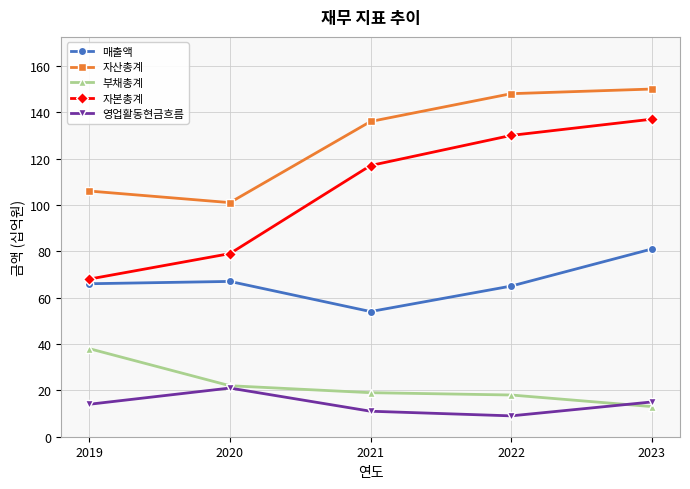

Which series has the largest total across all categories?

자산총계